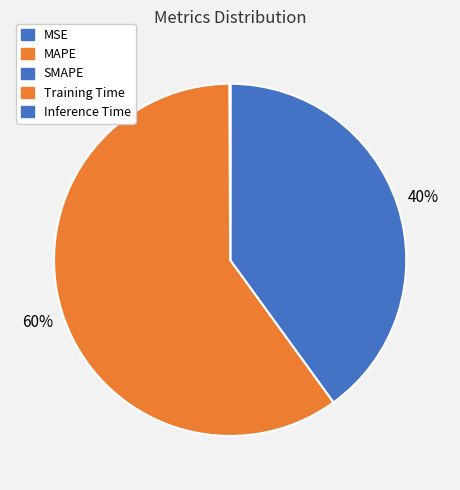

What is the change in value from MAPE to SMAPE?

-33.1